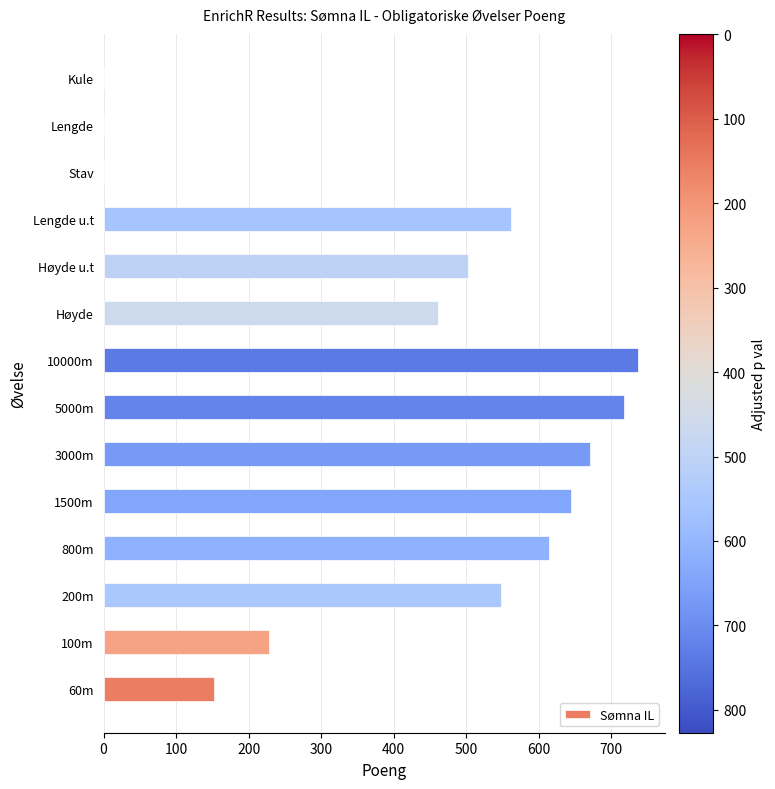

At which label is the value closest to 368?

Høyde